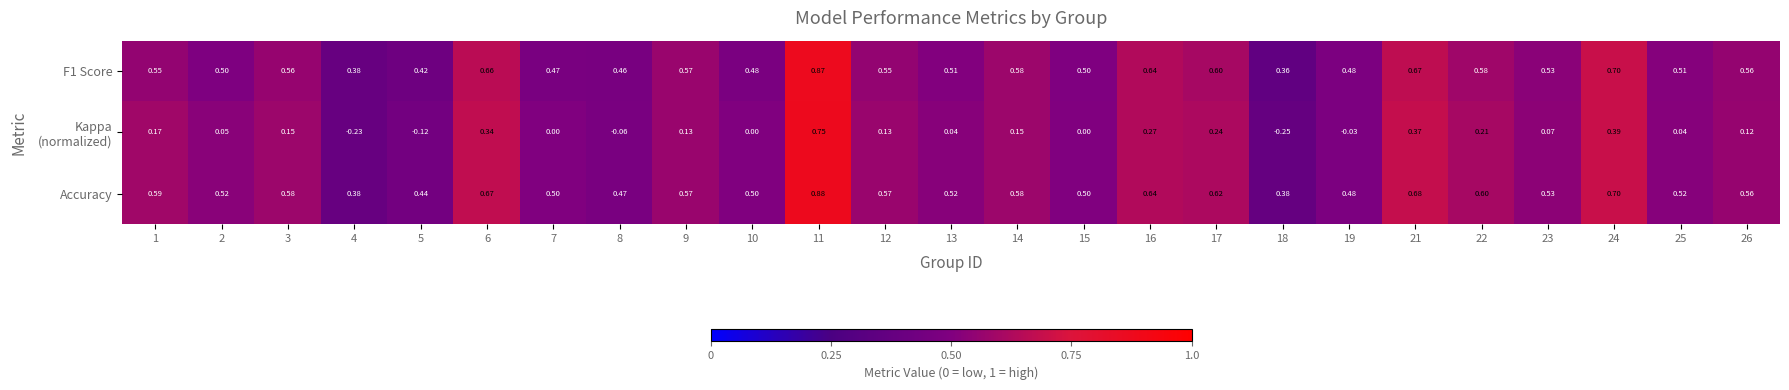

Which series has the largest total across all categories?

Accuracy